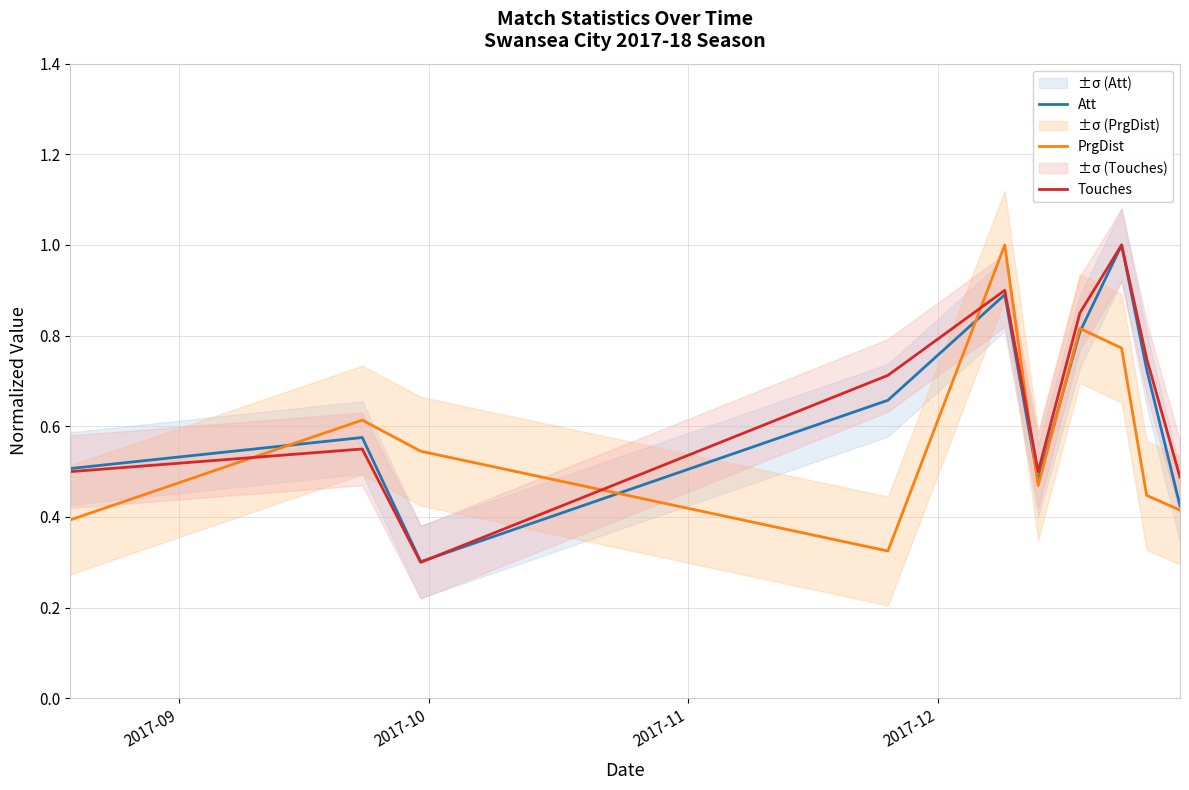

True or false: Touches and PrgDist cross at least once.

True